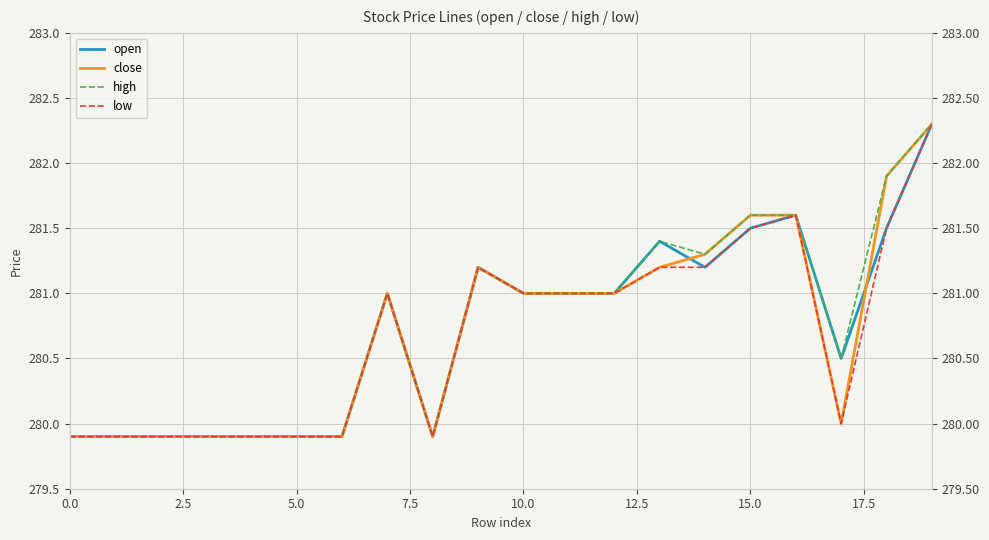

How many categories are shown in the chart?

20